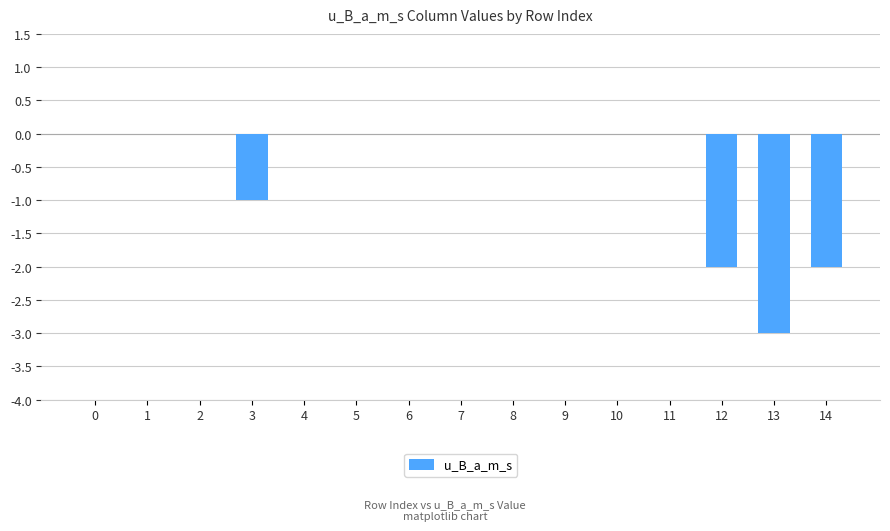

Is it true that the value at 5 is -2?

False